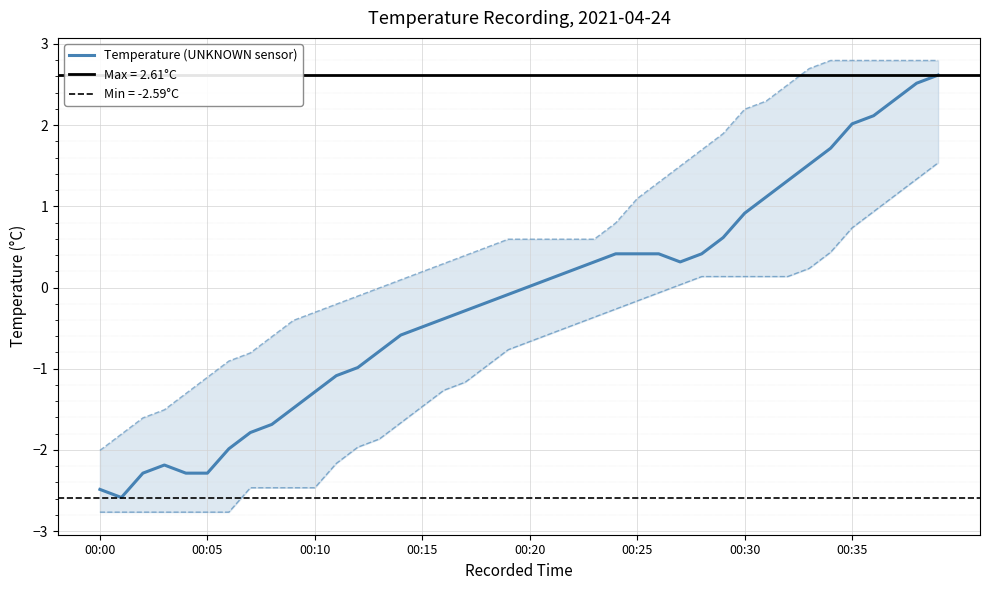

How many distinct data groups are displayed?

1